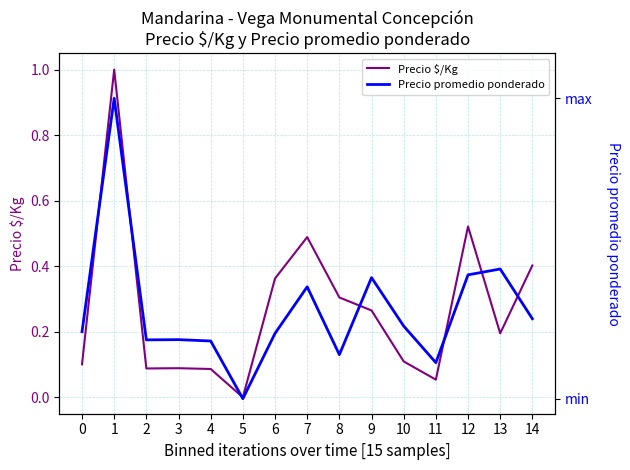

Between 10 and 4, which is larger?

10